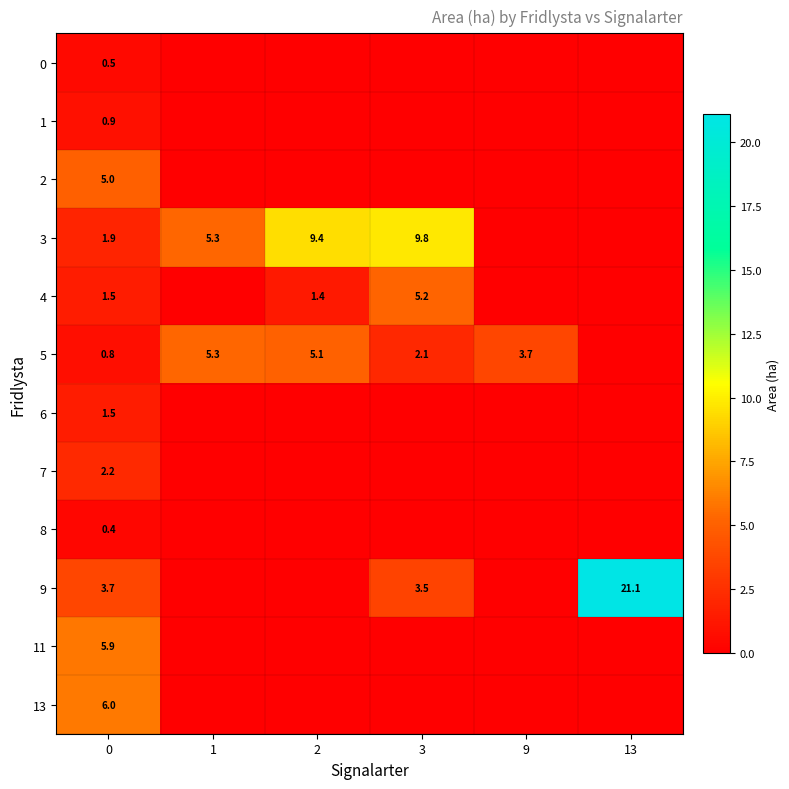

Is it true that 0 equals 0.0 at 9?

True